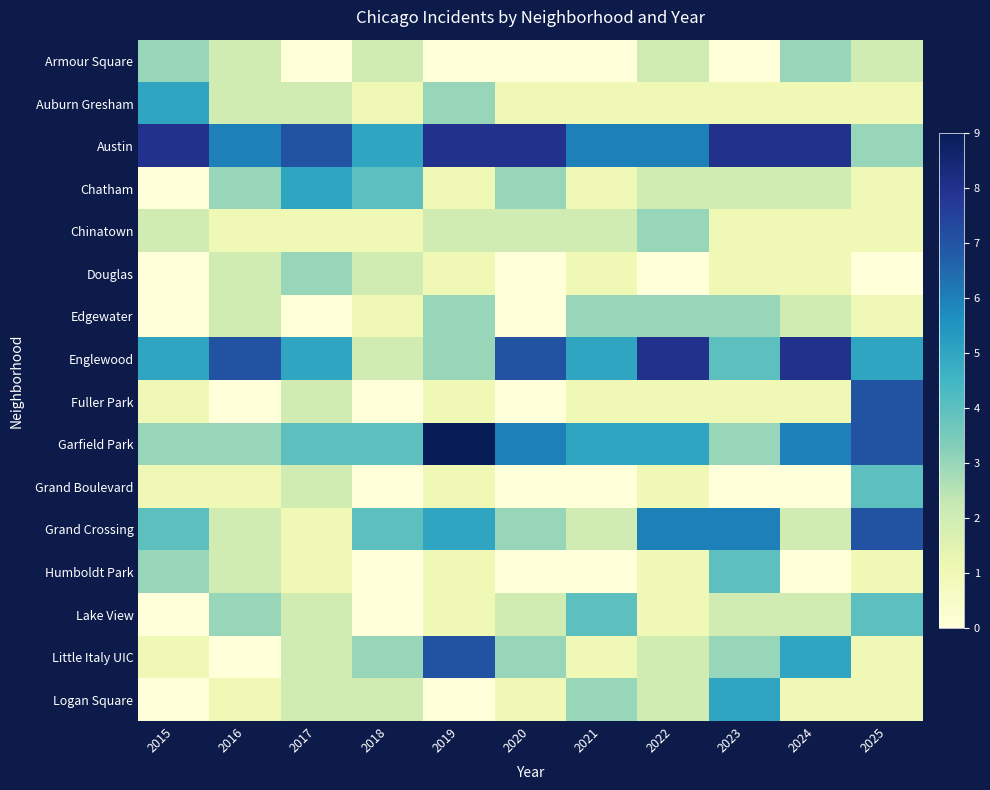

Which series changed the most between 2016 and 2018?

Englewood